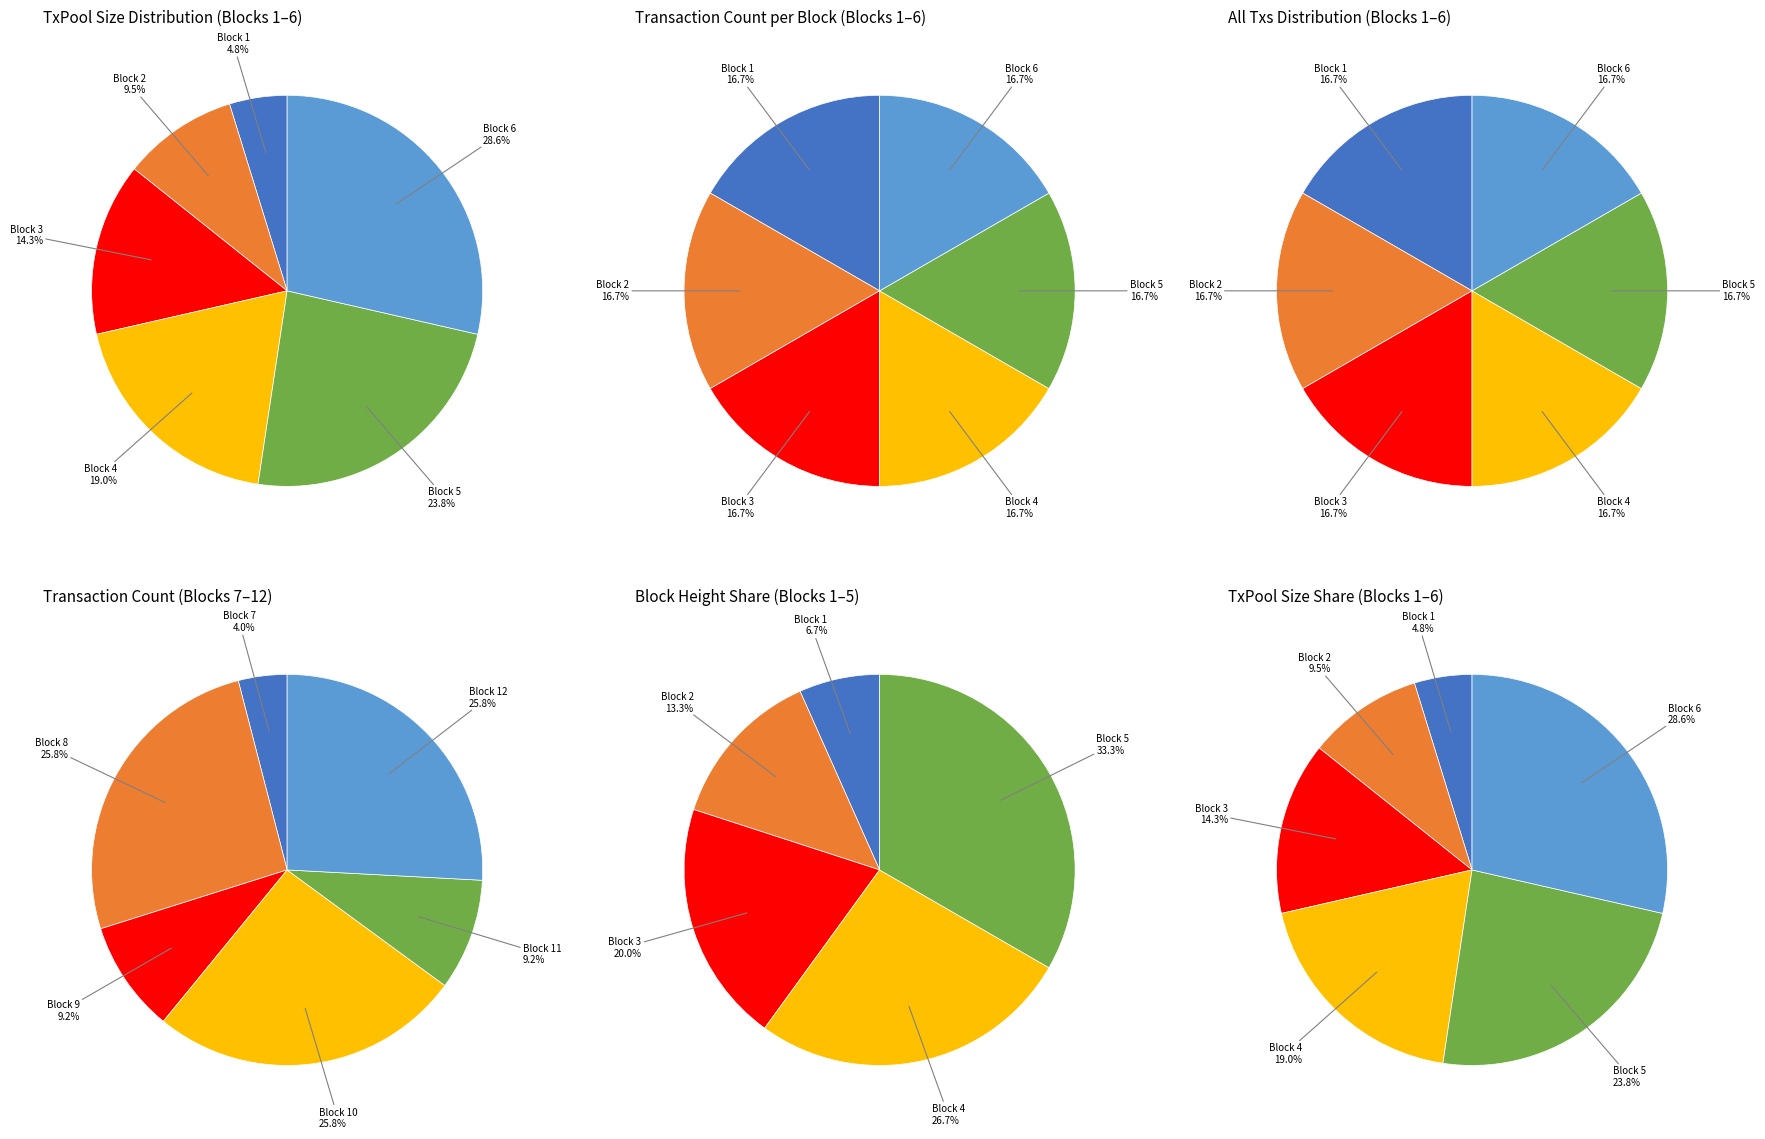

Is there a majority slice in this chart?

No